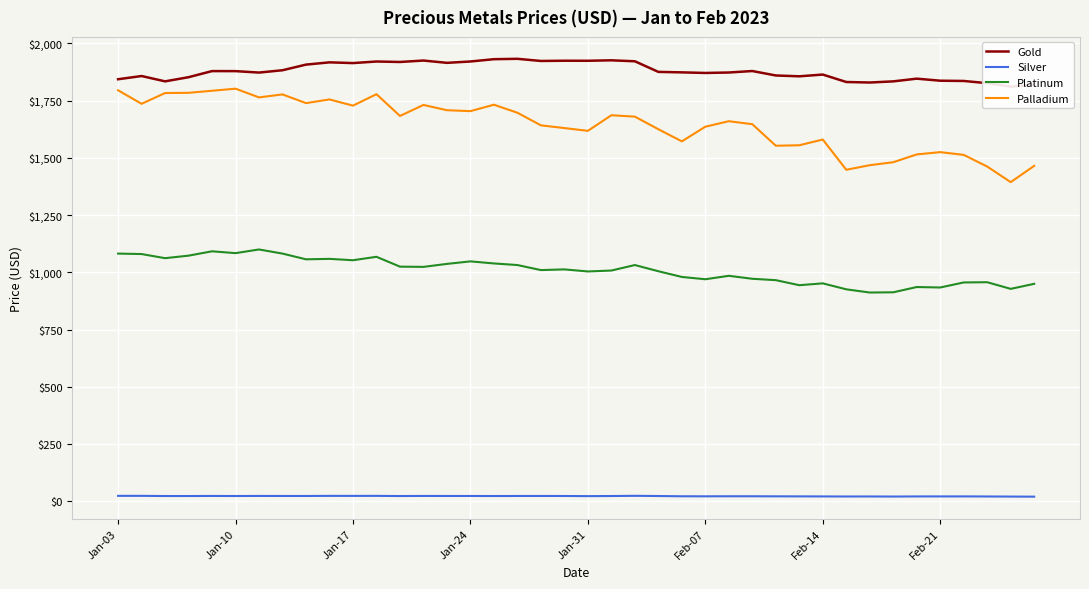

What is the average value of the Gold series?

1878.4